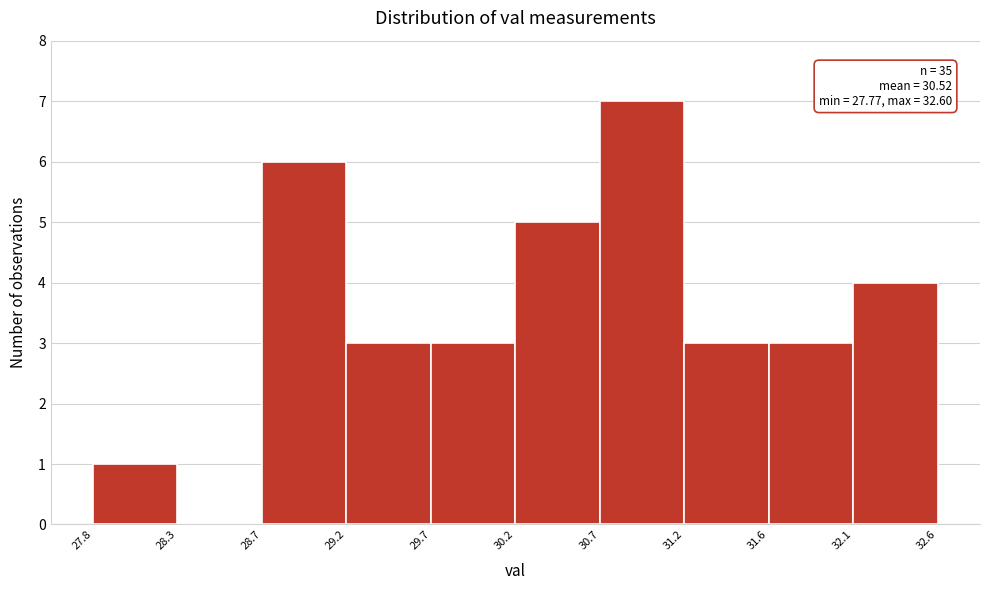

Over which range of the x-axis is the bar tallest?

30.7 to 31.2